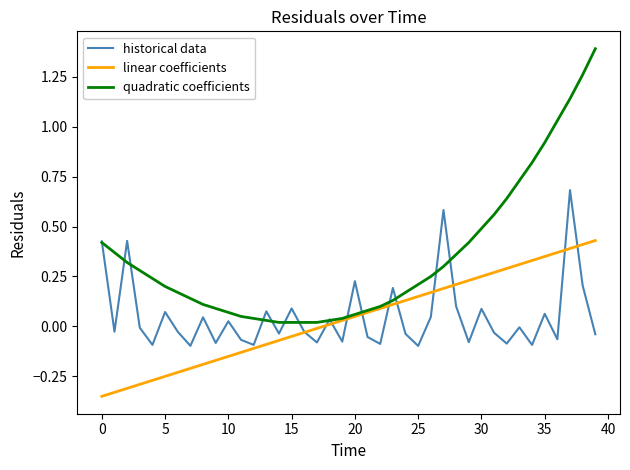

What are all the series names shown in the legend?

historical data, linear coefficients, quadratic coefficients